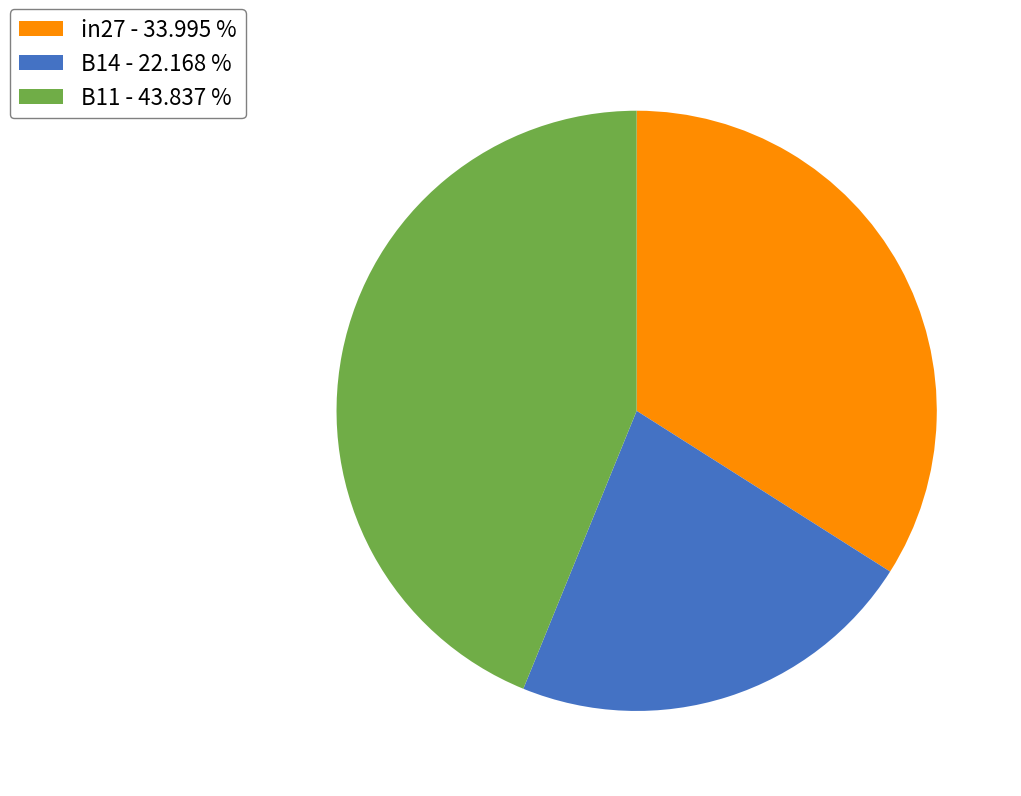

Which category has the biggest portion of the pie?

B11